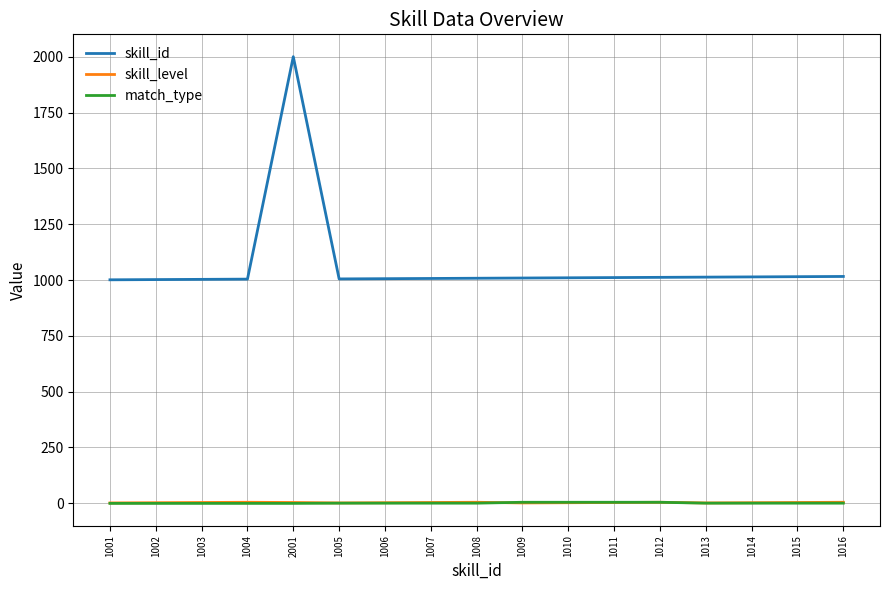

The value of skill_id at 1005 is 1005. True or false?

True